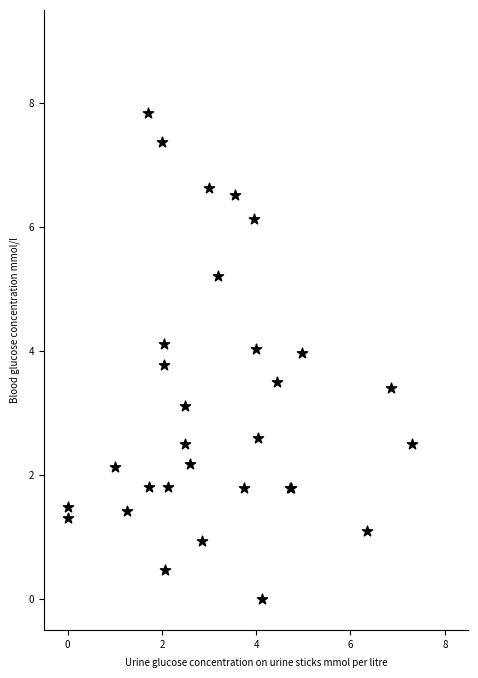

What Y value in the scatter plot is closest to 3?

3.1